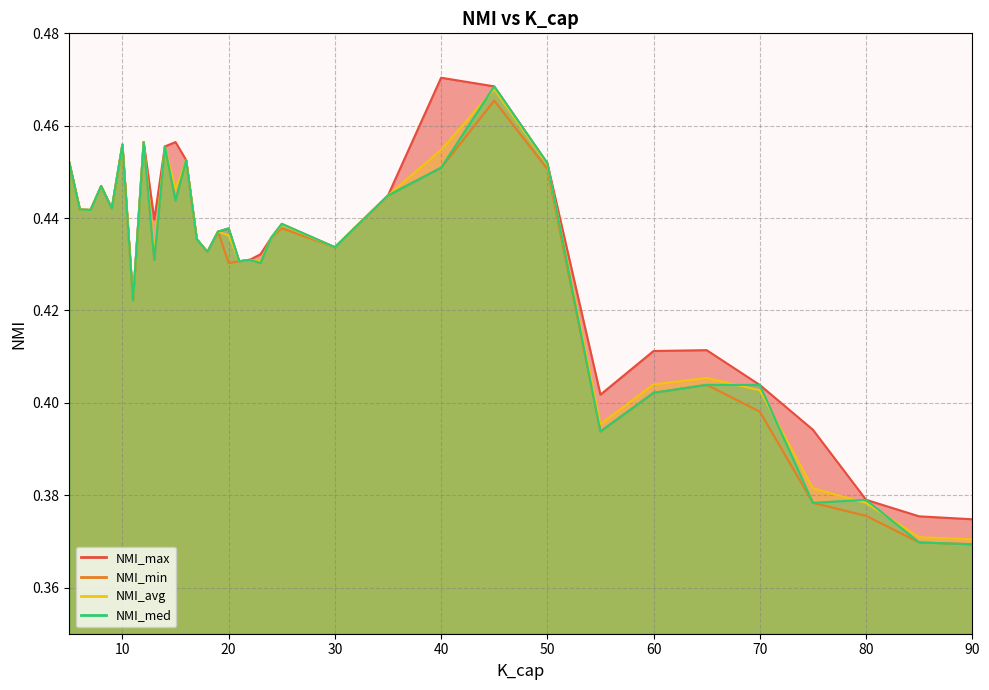

List the series in order of their peak value, lowest first.

NMI_min, NMI_avg, NMI_med, NMI_max